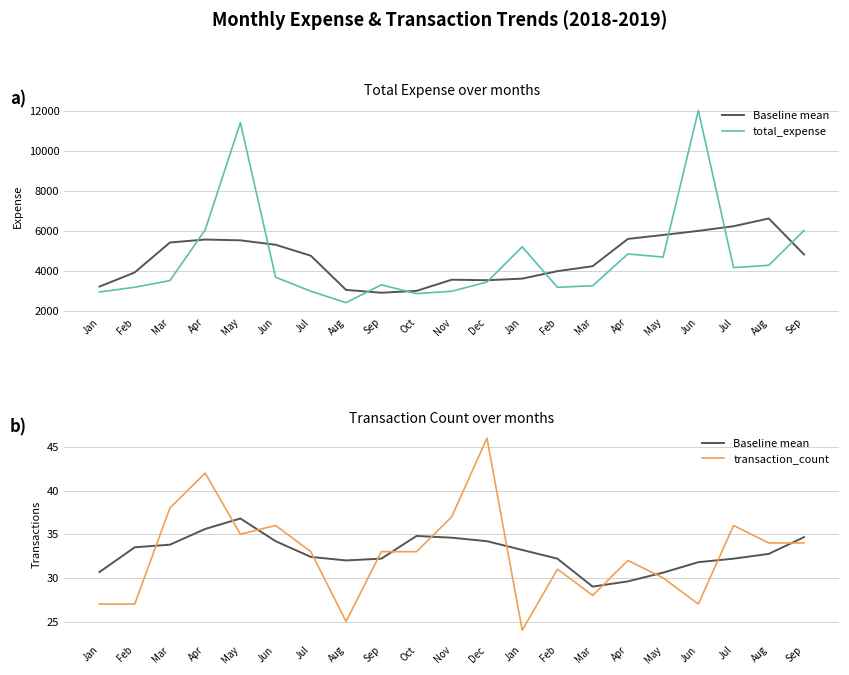

What are all the series names shown in the legend?

Baseline mean, total_expense, transaction_count